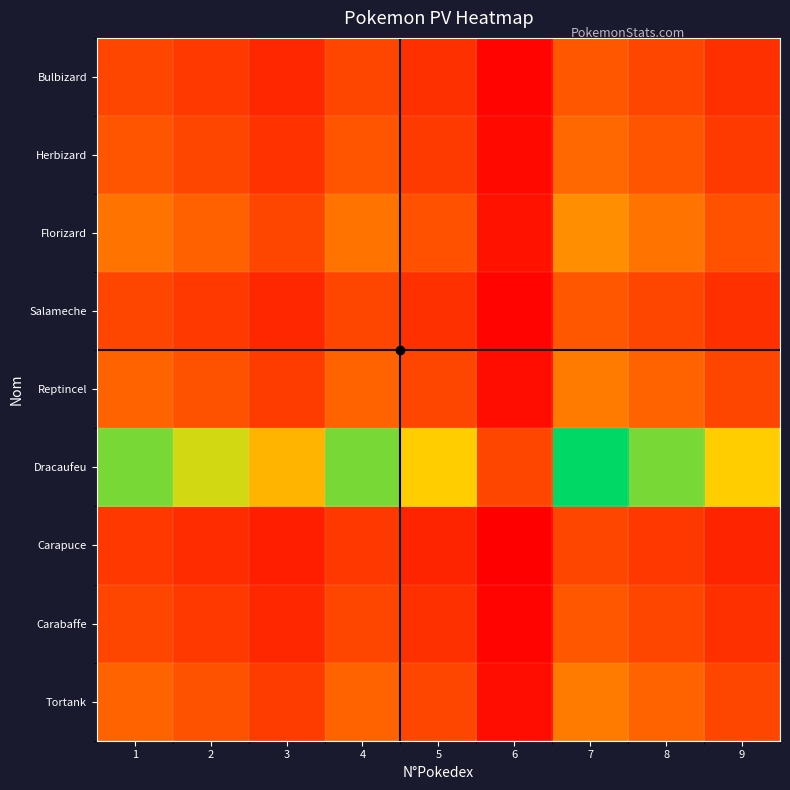

Reading left to right, what are all the values shown in this chart?

Bulbizard: 1=1.0	2=0.9	3=0.7	4=1.0	5=0.8	6=0.3	7=1.2	8=1.0	9=0.8
Herbizard: 1=1.1	2=1.0	3=0.8	4=1.1	5=0.9	6=0.4	7=1.3	8=1.1	9=0.9
Florizard: 1=1.4	2=1.2	3=1.0	4=1.4	5=1.1	6=0.5	7=1.7	8=1.4	9=1.1
Salameche: 1=1.0	2=0.9	3=0.7	4=1.0	5=0.8	6=0.3	7=1.2	8=1.0	9=0.8
Reptincel: 1=1.3	2=1.1	3=0.9	4=1.3	5=1.0	6=0.5	7=1.5	8=1.3	9=1.0
Dracaufeu: 1=2.9	2=2.5	3=2.0	4=2.9	5=2.2	6=1.0	7=3.3	8=2.9	9=2.2
Carapuce: 1=0.9	2=0.8	3=0.6	4=0.9	5=0.7	6=0.3	7=1.0	8=0.9	9=0.7
Carabaffe: 1=1.0	2=0.9	3=0.7	4=1.0	5=0.8	6=0.3	7=1.2	8=1.0	9=0.8
Tortank: 1=1.3	2=1.1	3=0.9	4=1.3	5=1.0	6=0.5	7=1.5	8=1.3	9=1.0